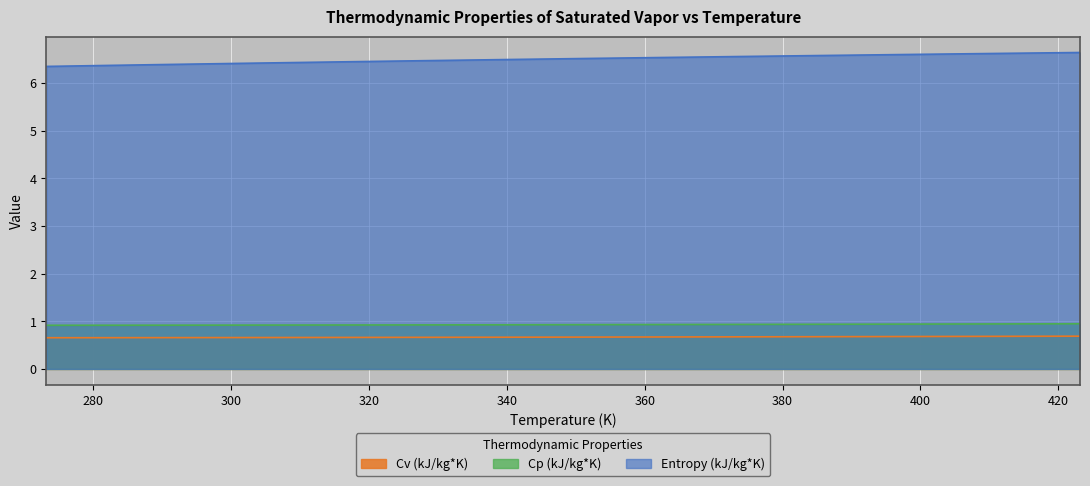

True or false: Cv (kJ/kg*K) has a value of 0.7 at 303.16.

True